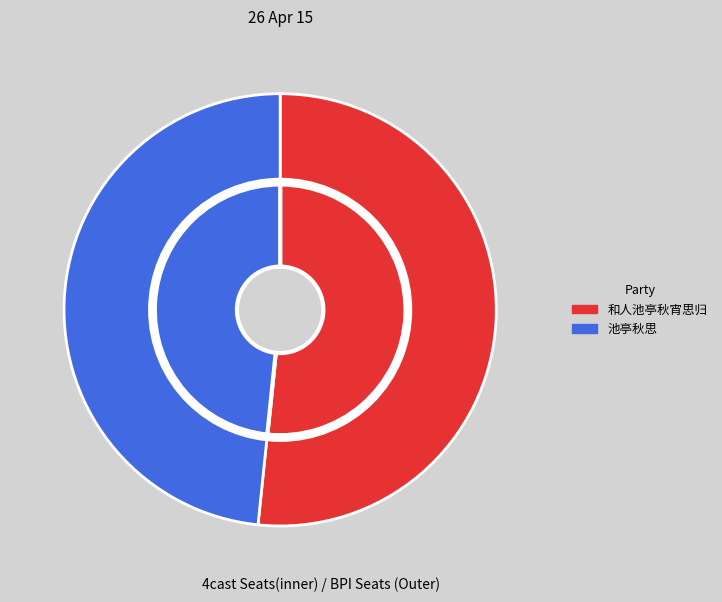

How many slices are in this pie chart?

2